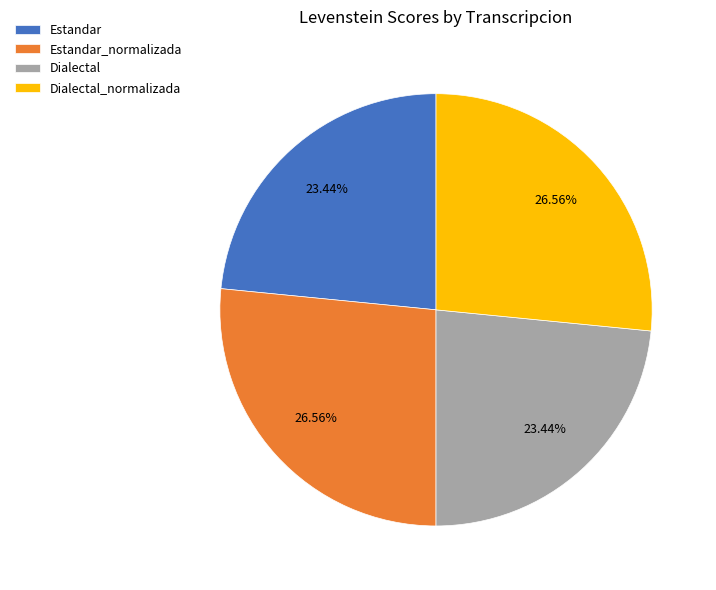

Count the number of slices in the pie.

4